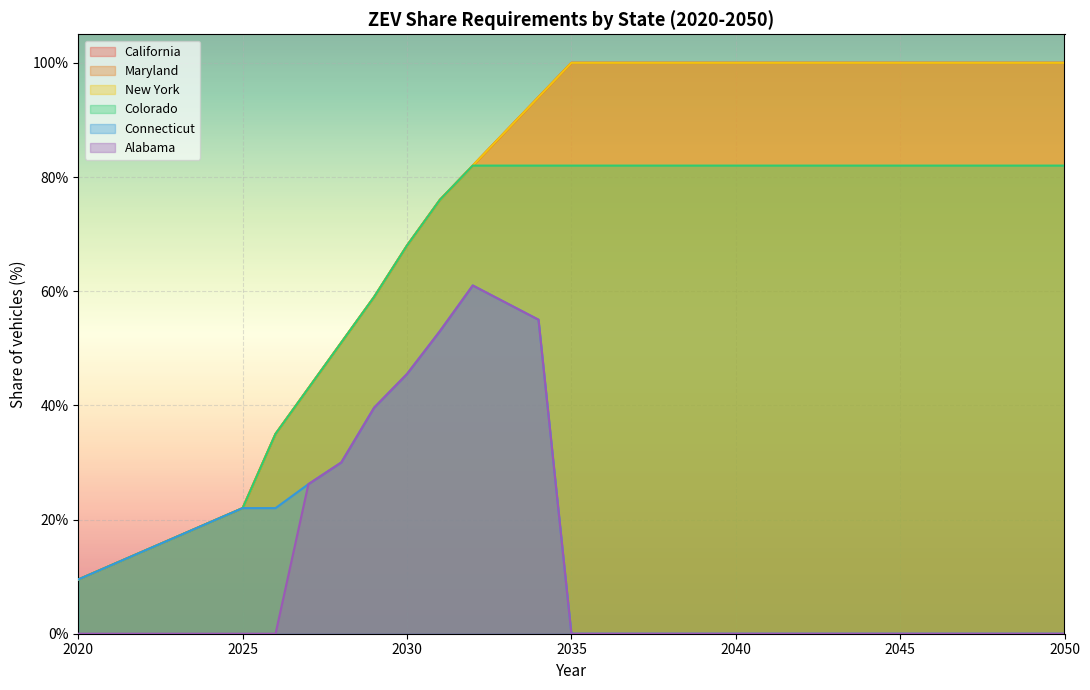

What is the difference between the maximum and second lowest values in the Colorado series?

0.7